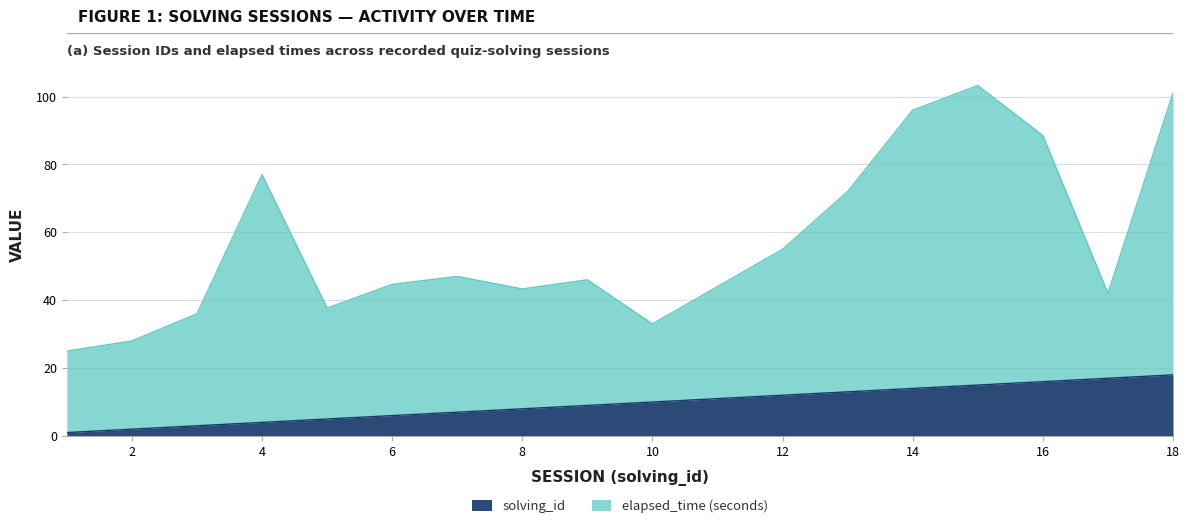

Rank the series at 1 from highest to lowest value.

elapsed_time, solving_id